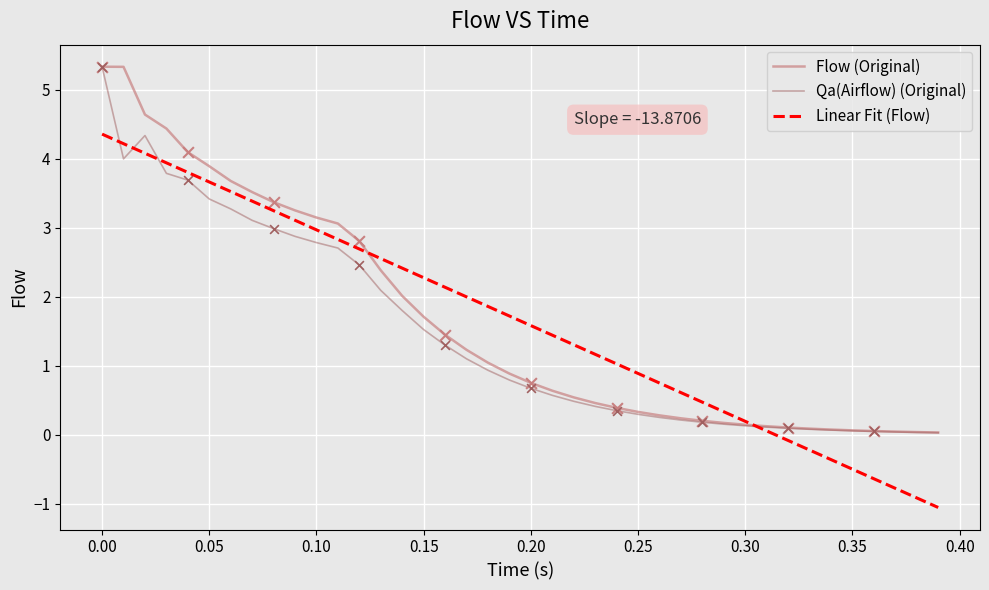

What is the maximum value for Qa(Airflow) (Original)?

5.3